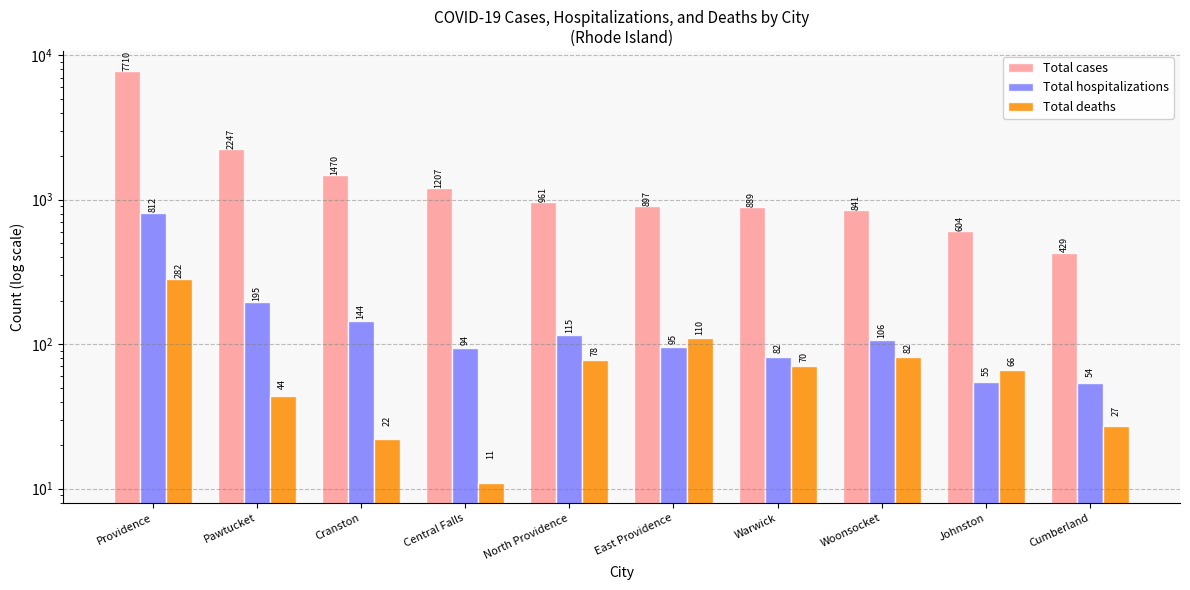

Is the value of Total cases at Cumberland greater than the value of Total hospitalizations at Providence?

No